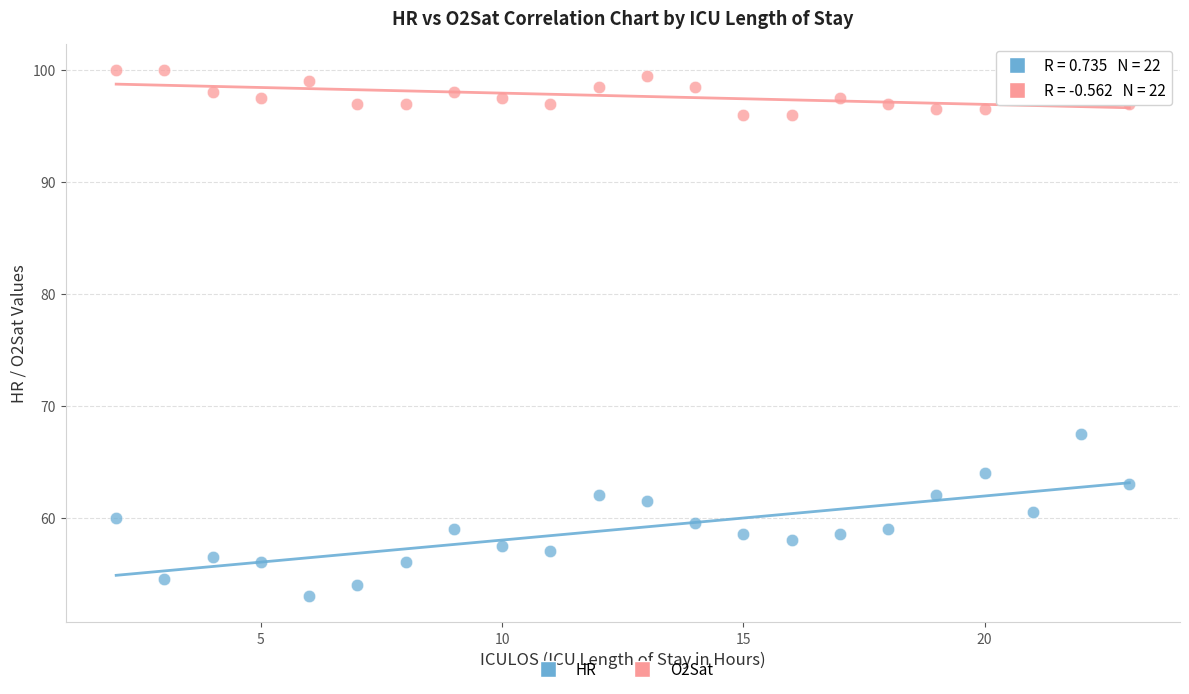

Across all series, what Y value is closest to 76?

67.5